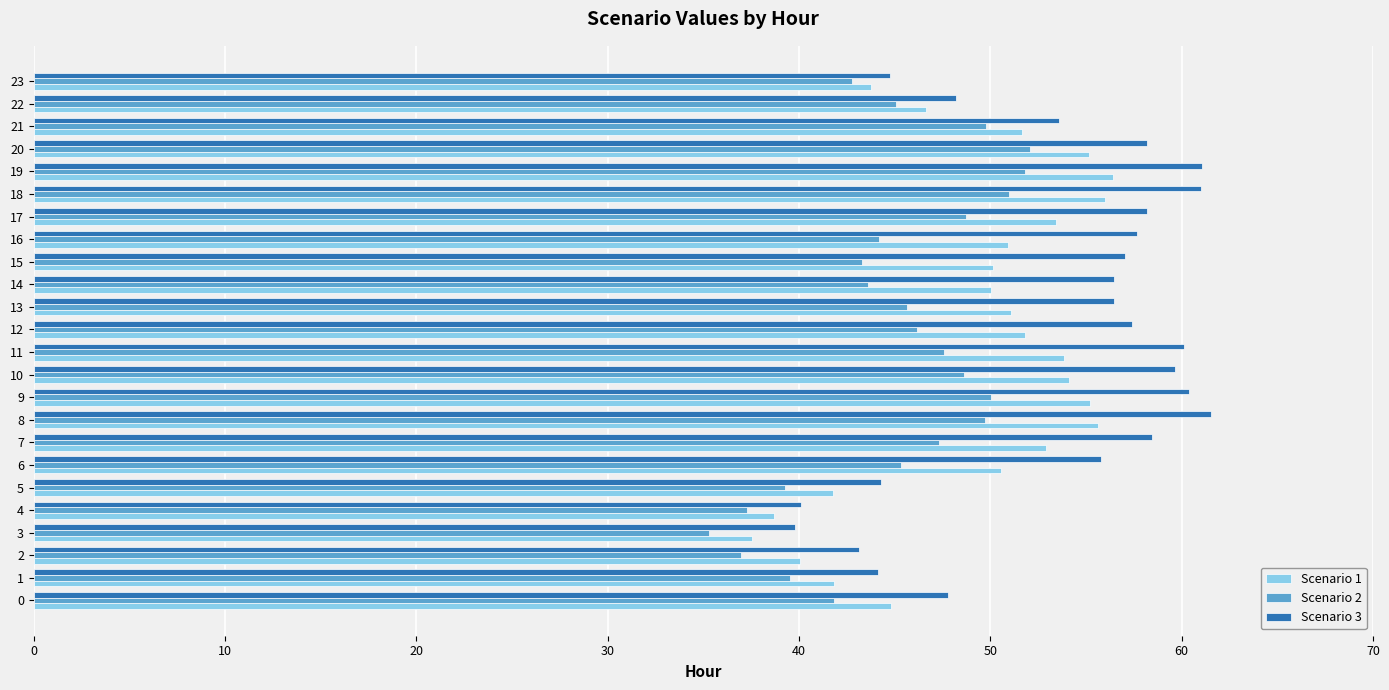

Which series has the largest range (max minus min)?

Scenario 3